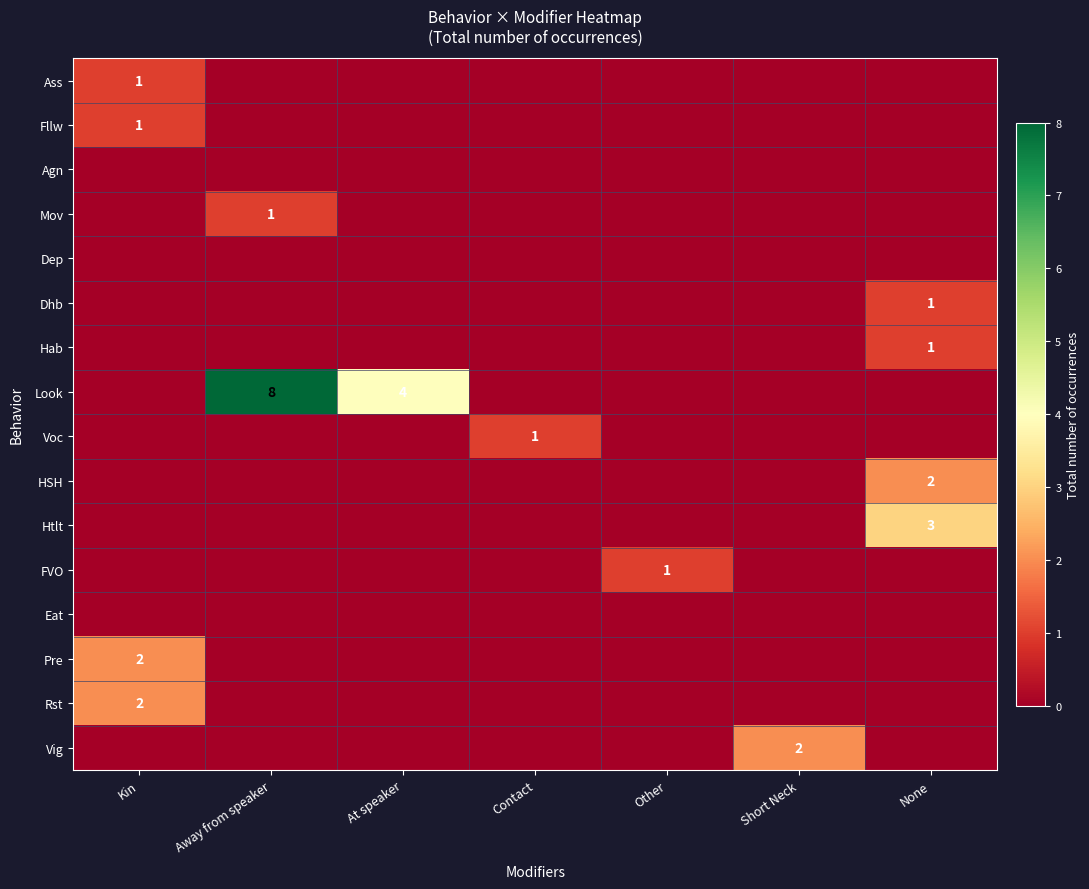

What is the spread (max minus min) of values at At speaker?

4